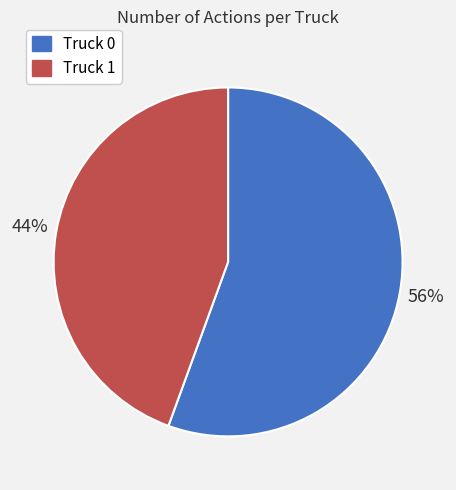

To the nearest percent, what is the combined percentage of Truck 0 and Truck 1?

100%